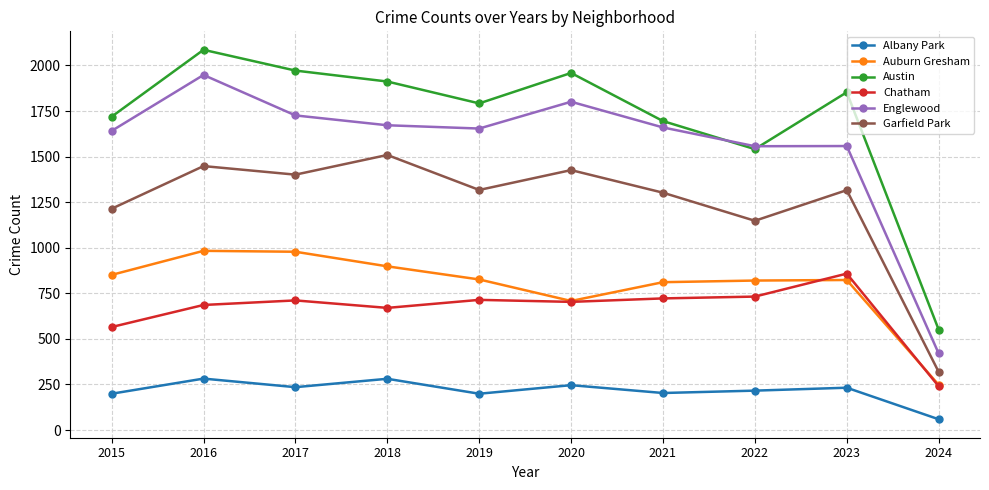

At which category is the sum across all series the highest?

2016